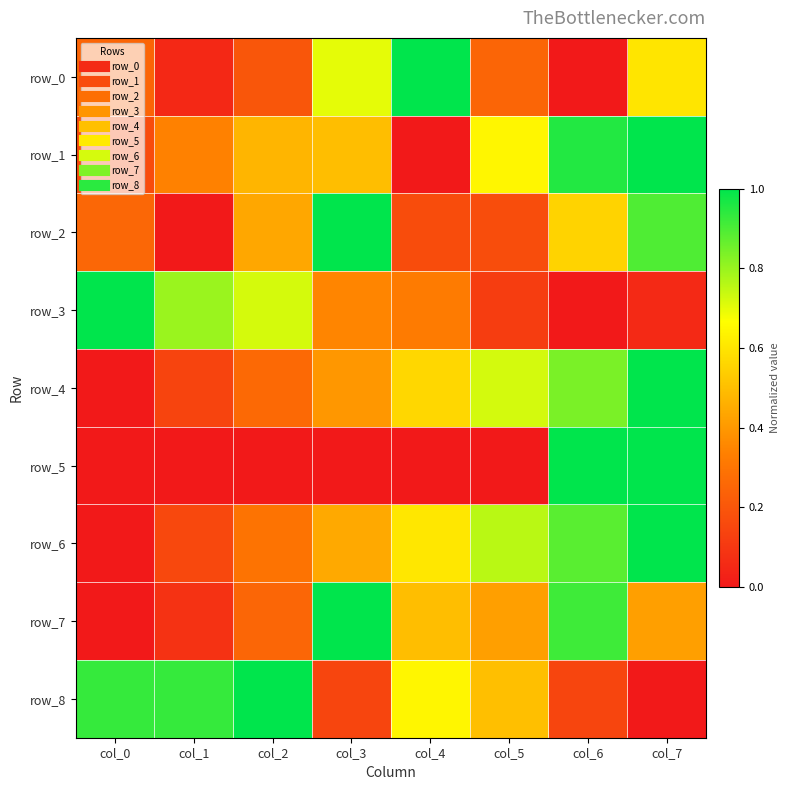

How many values in row_1 are above zero?

7